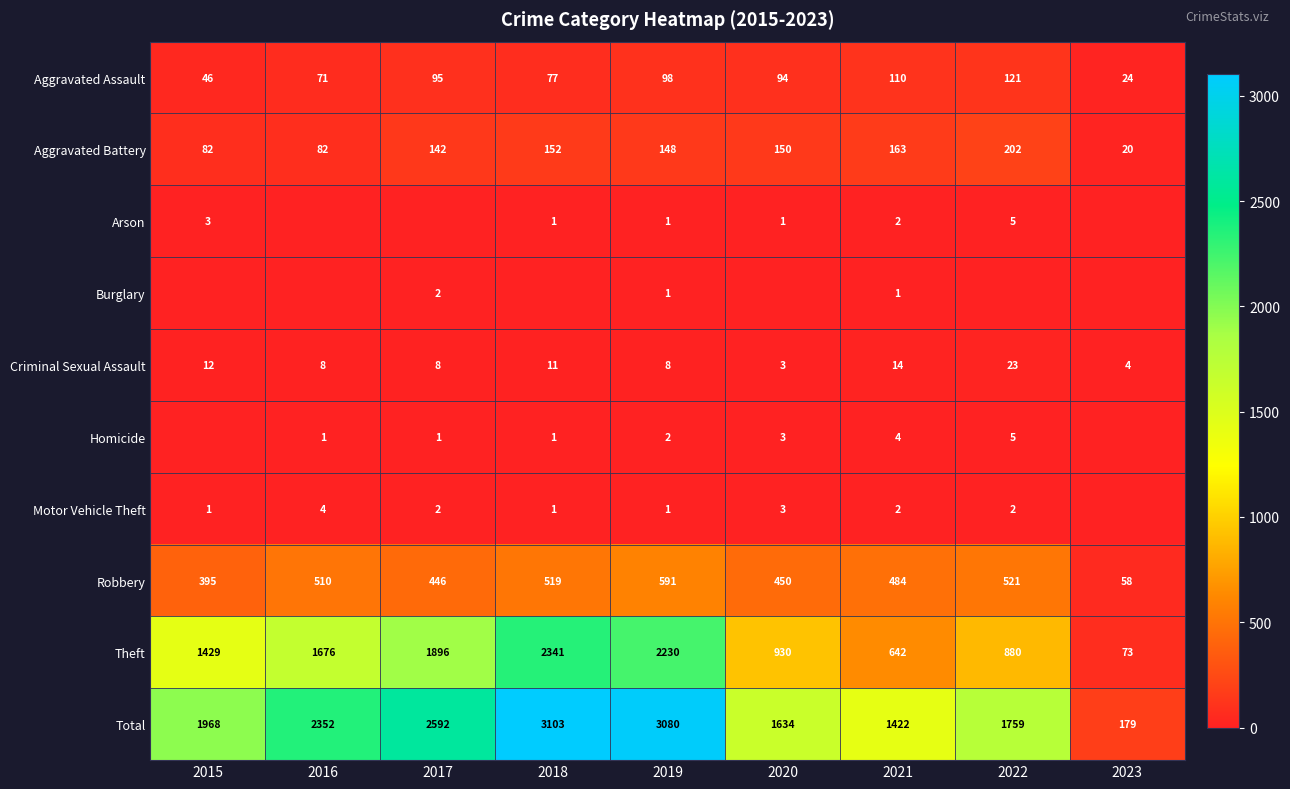

How many values in the Theft series are below 1429?

4